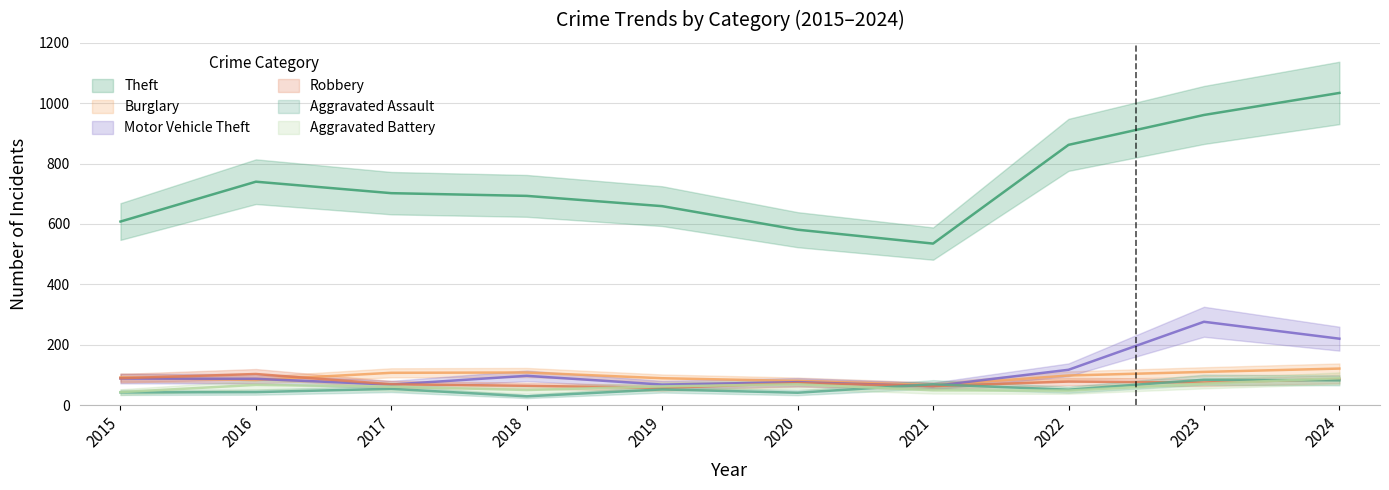

What is the value of the Aggravated Battery point at the 10th from the left?

89